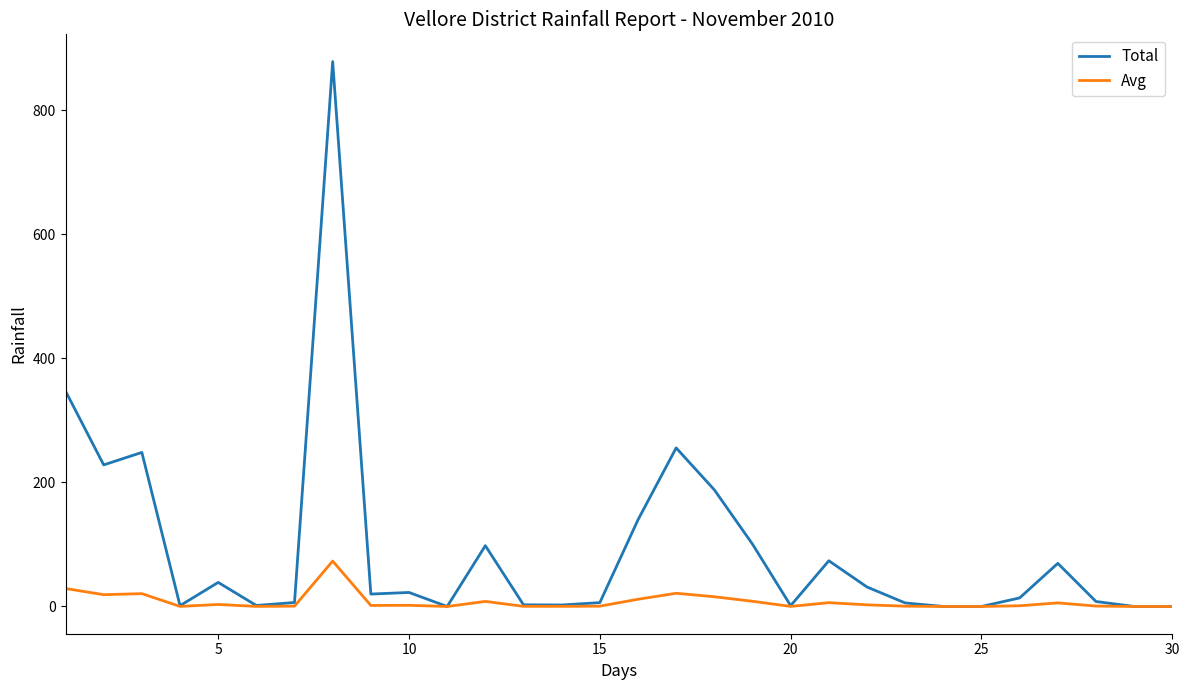

Which series has the largest total across all categories?

Total